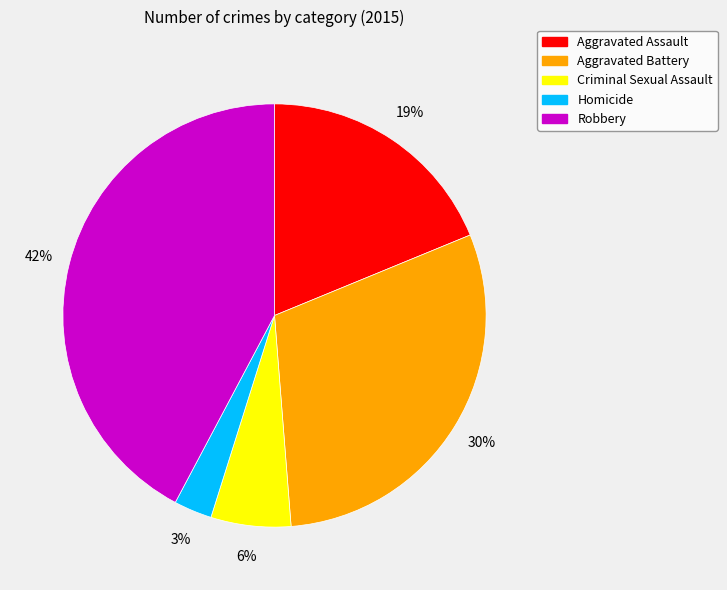

Which has a higher value, Robbery or Homicide?

Robbery